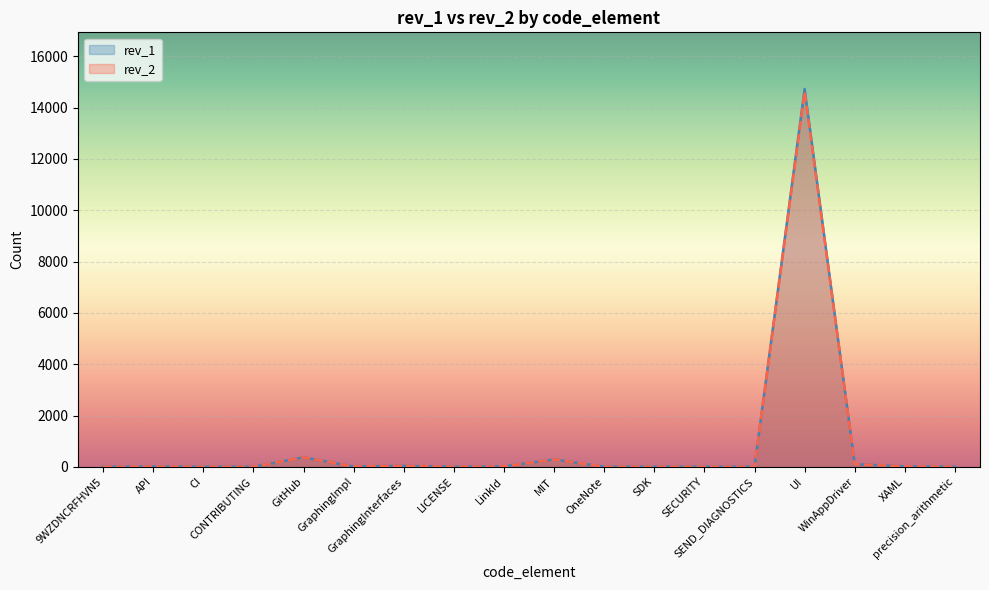

How many data points in rev_1 are less than 11?

9